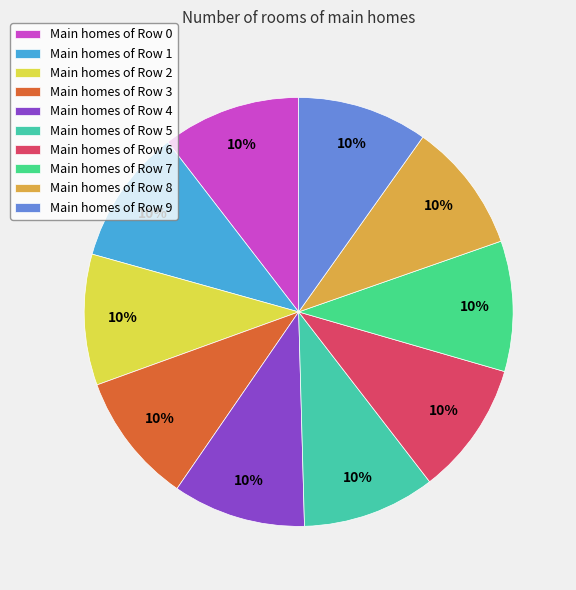

How many slices are in this pie chart?

10